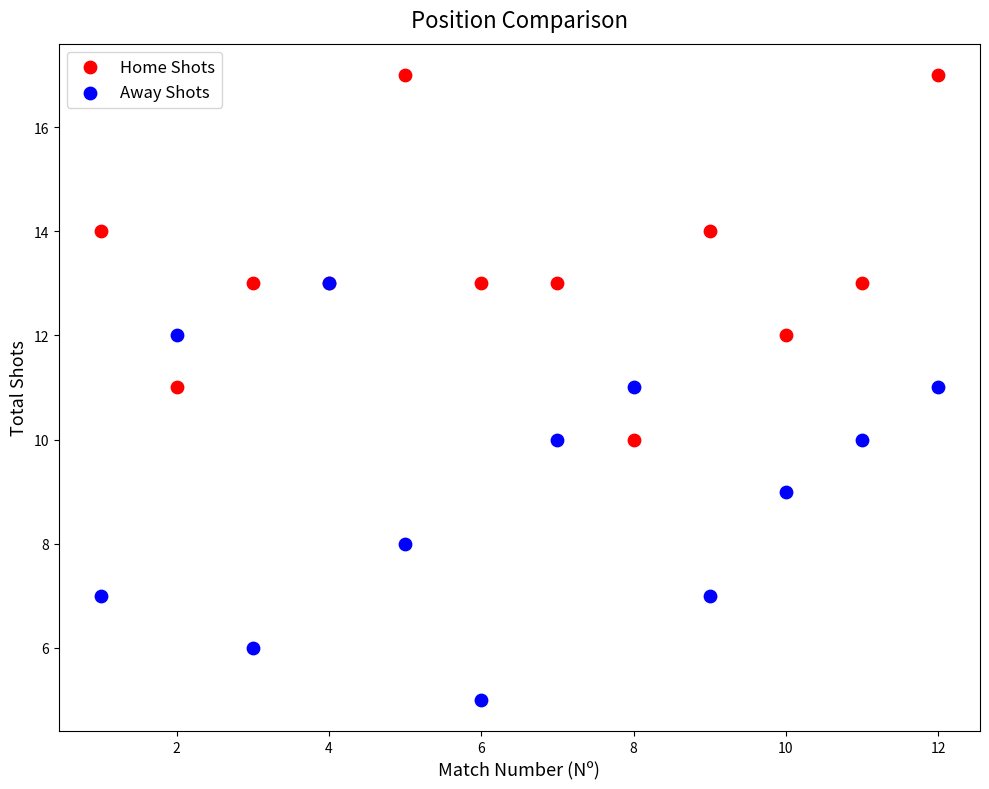

What are all the series names shown in the legend?

Home Shots, Away Shots